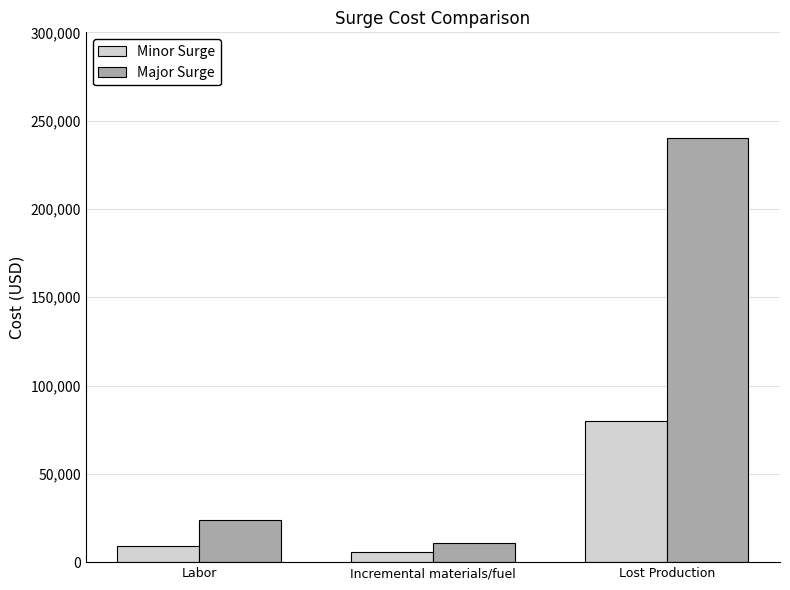

Between Incremental materials/fuel and Lost Production, which series saw the biggest shift?

Major Surge